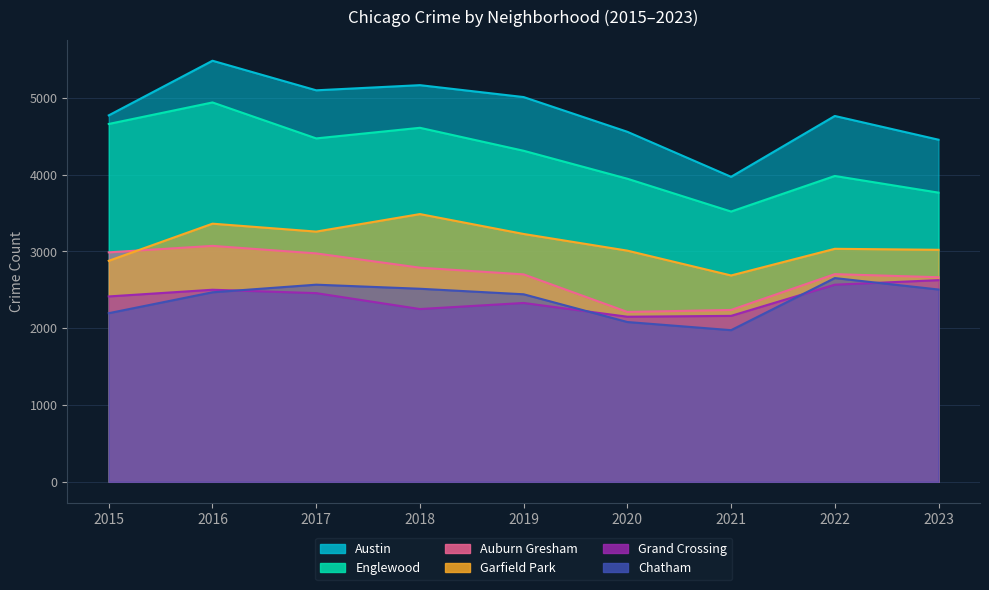

At how many categories does at least one series exceed 2377?

9